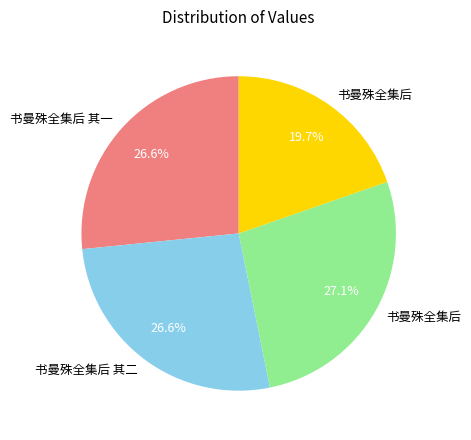

How many segments does this pie chart have?

4